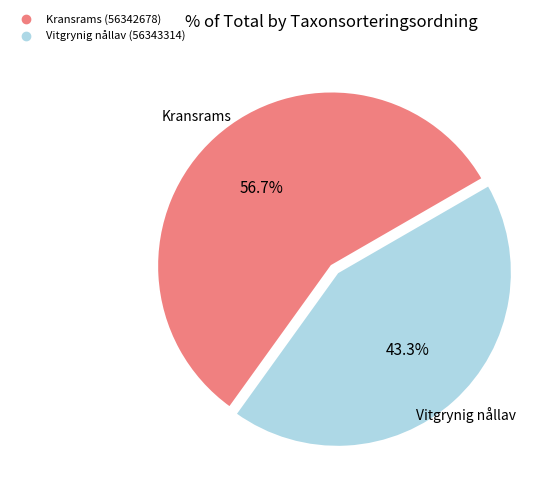

To the nearest percent, what is the combined percentage of Kransrams (56342678) and Vitgrynig nållav (56343314)?

100%